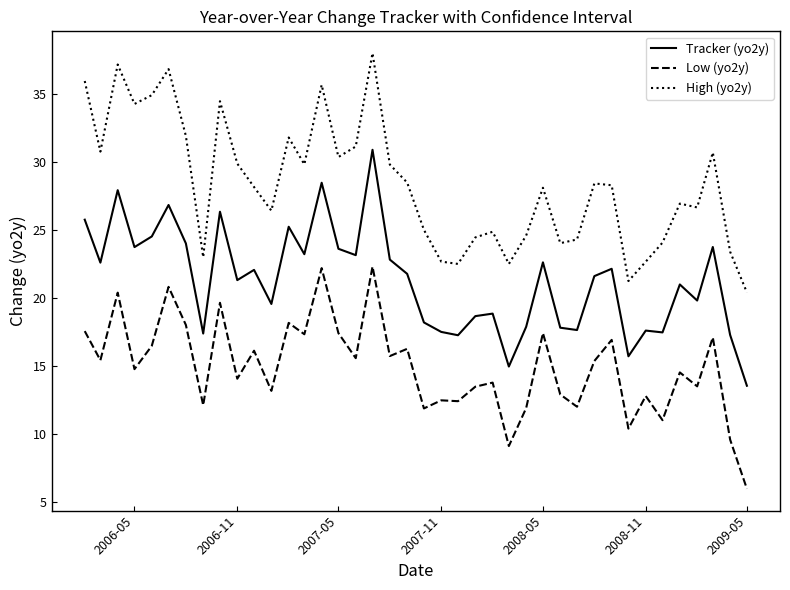

What is the minimum value for Tracker (yo2y)?

13.5